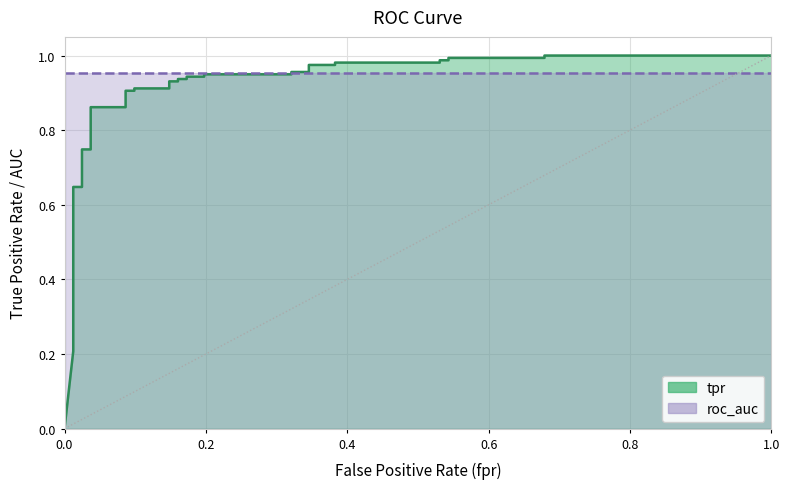

Does the chart display data point markers on the line(s)?

No